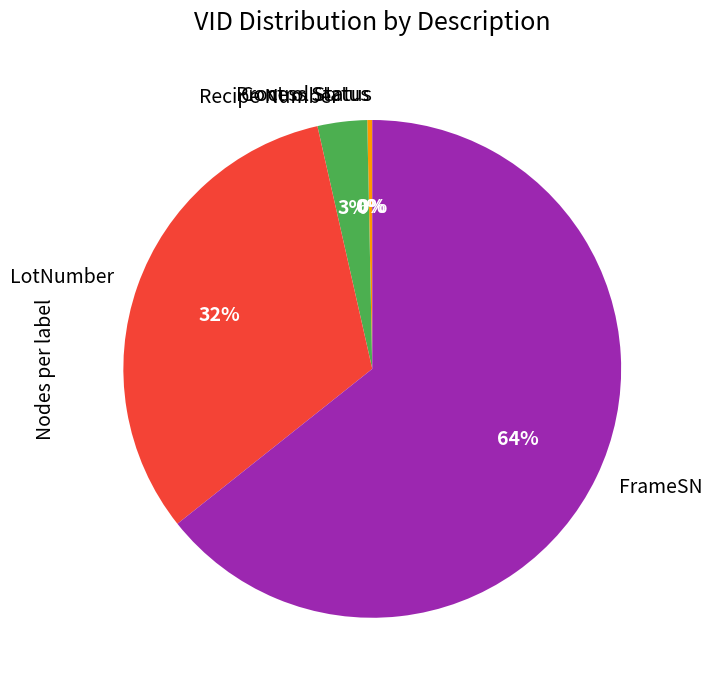

Which slice represents more than half of the pie?

FrameSN